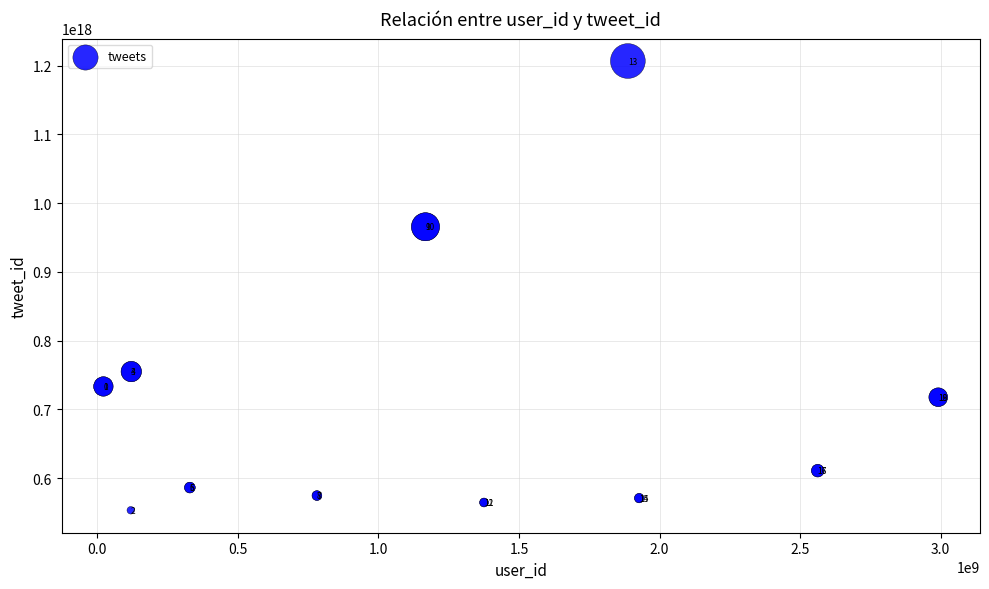

What Y value in the scatter plot is closest to 880046687304517632?

965664187925004288